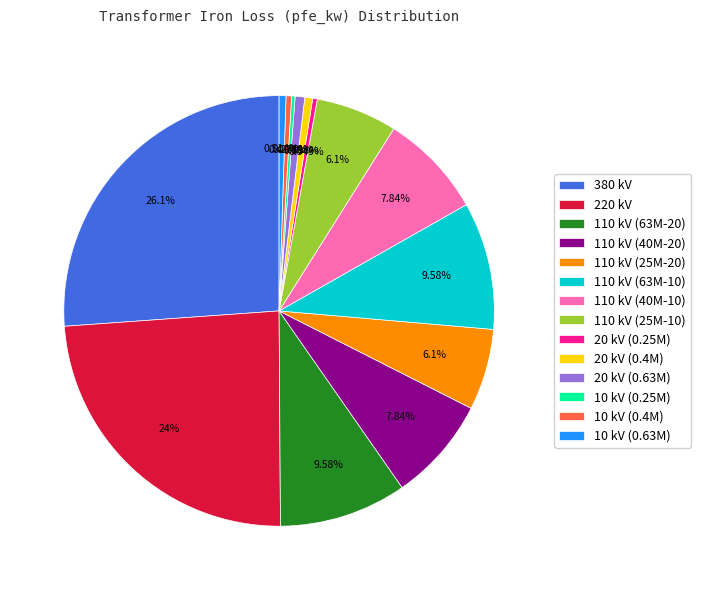

Combined, do 20 kV (0.25M) and 10 kV (0.4M) account for over 50%?

No